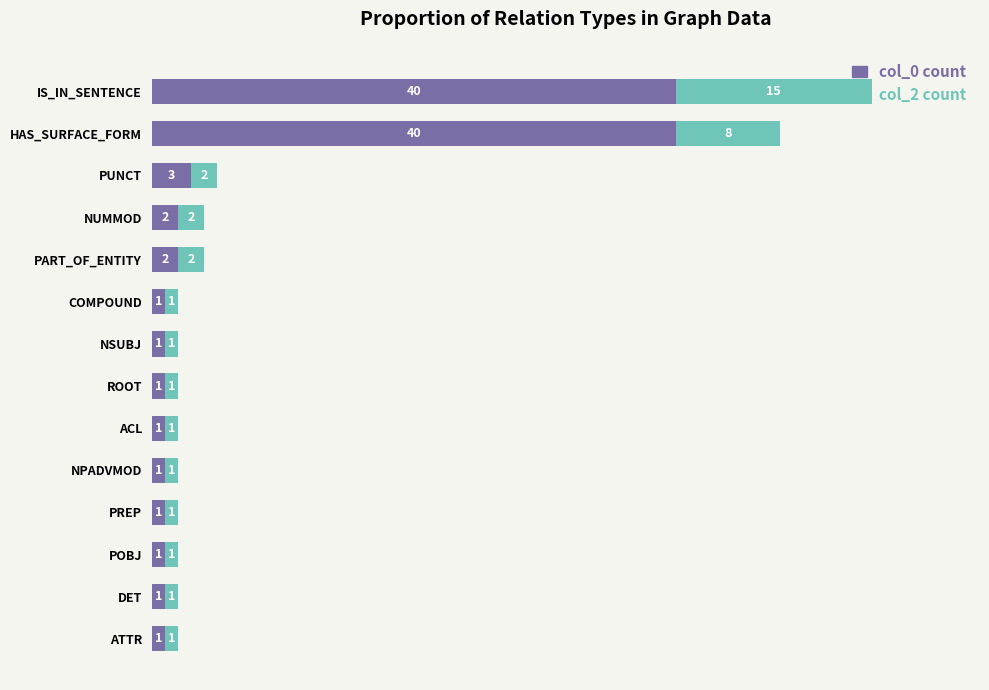

What is the maximum value for col_0 count?

40